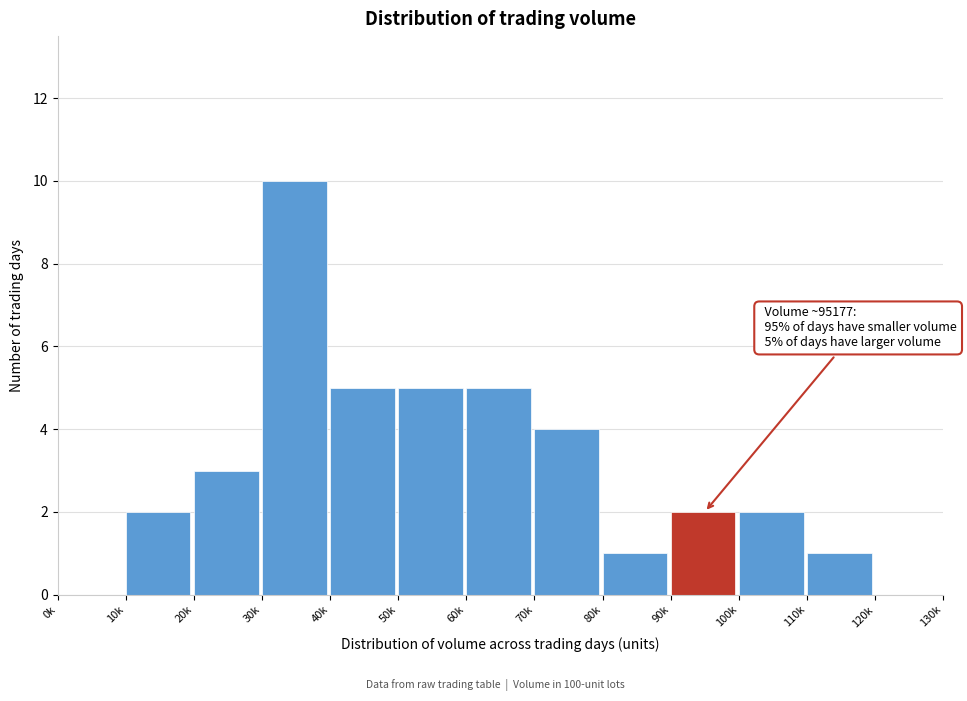

Reading left to right, transcribe all the data shown in this chart.

0k=0	10k=2	20k=3	30k=10	40k=5	50k=5	60k=5	70k=4	80k=1	90k=2	100k=2	110k=1	120k=0